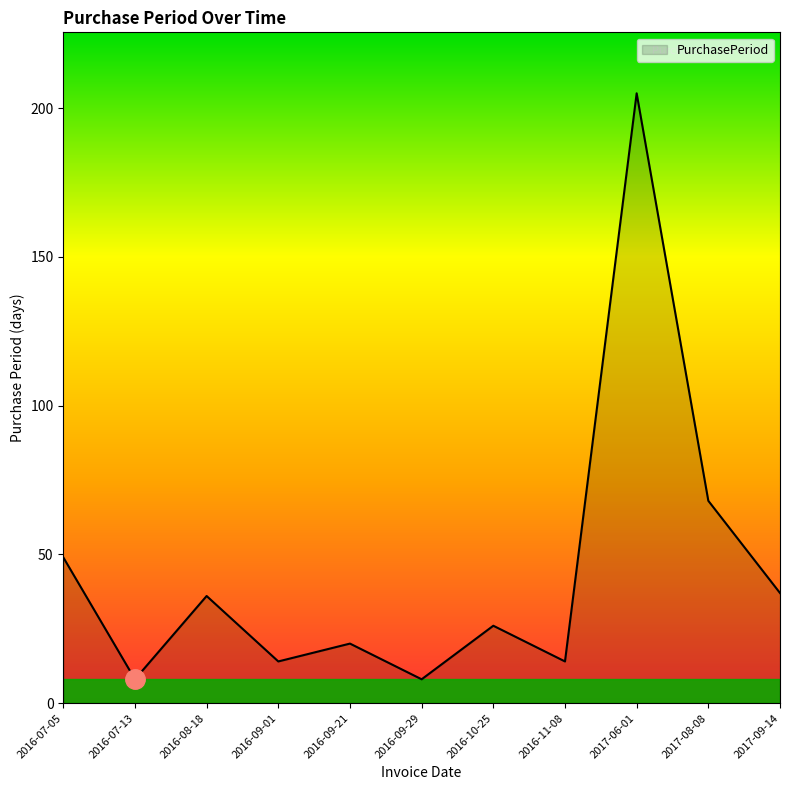

Reading right to left, extract all data points from this chart.

37	68	205	14	26	8	20	14	36	8	49